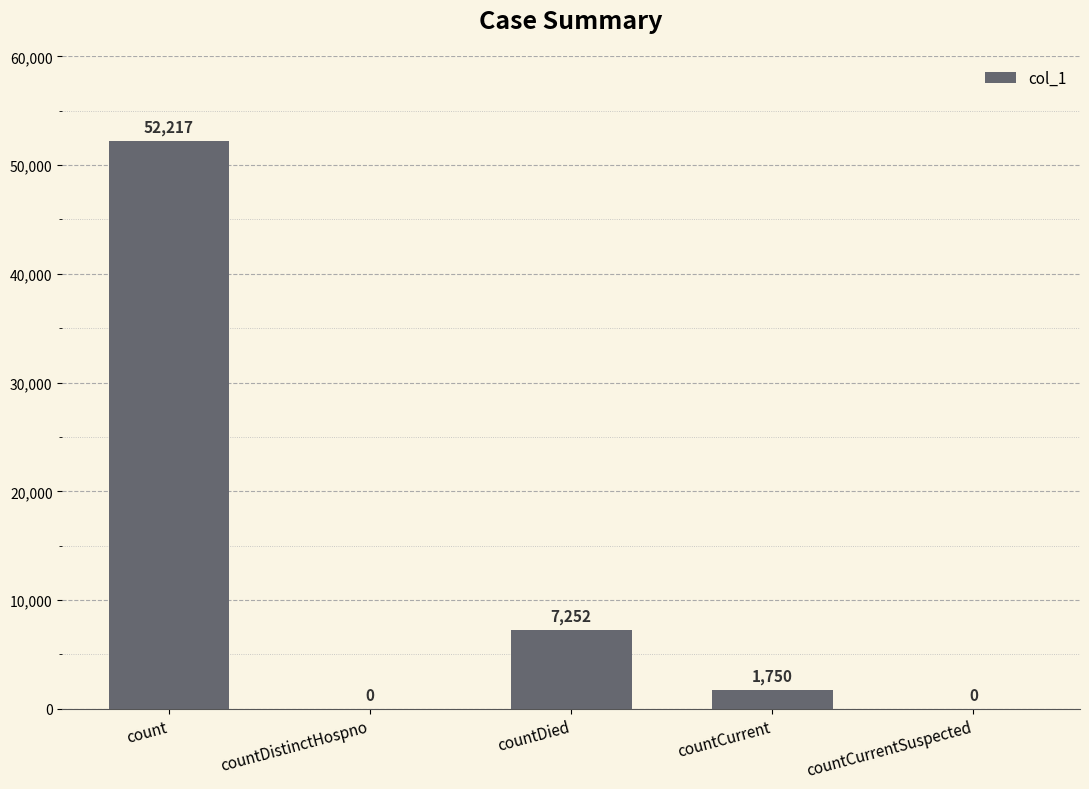

What is the change in value from count to countCurrent?

-50467